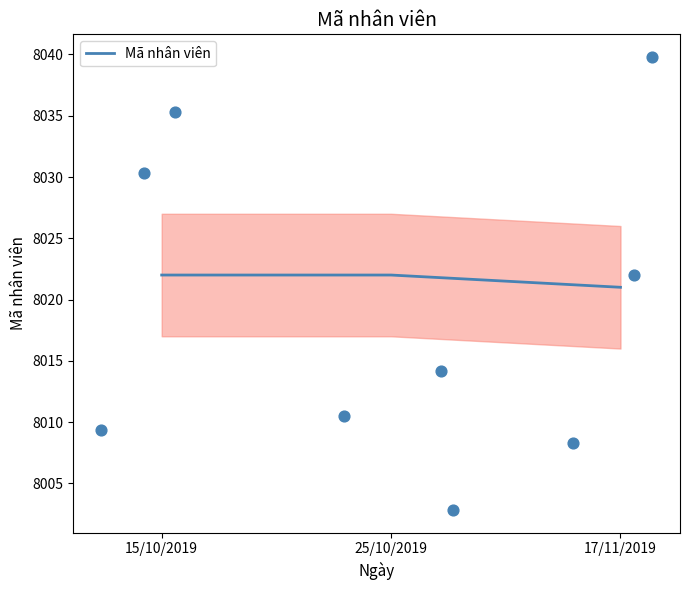

What is the change in value from 15/10/2019 to 17/11/2019?

-1